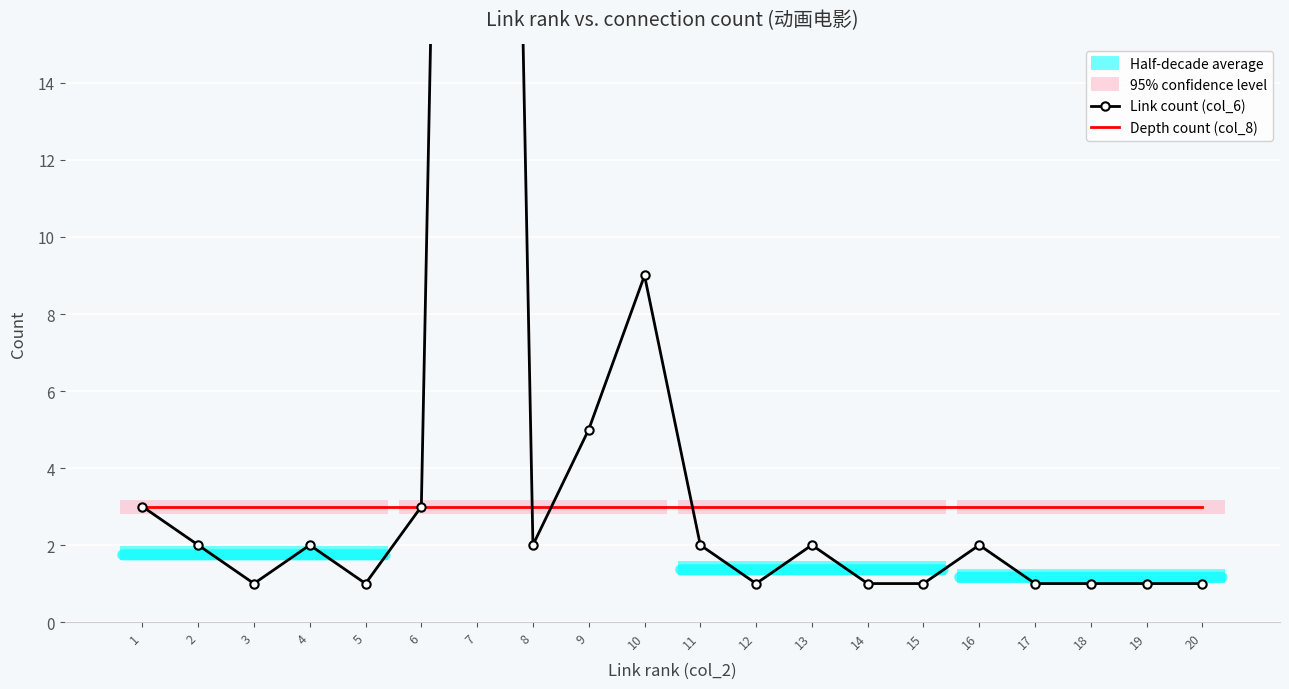

Between which two adjacent categories do Depth count (col_8) and Link count (col_6) first intersect?

7 and 8